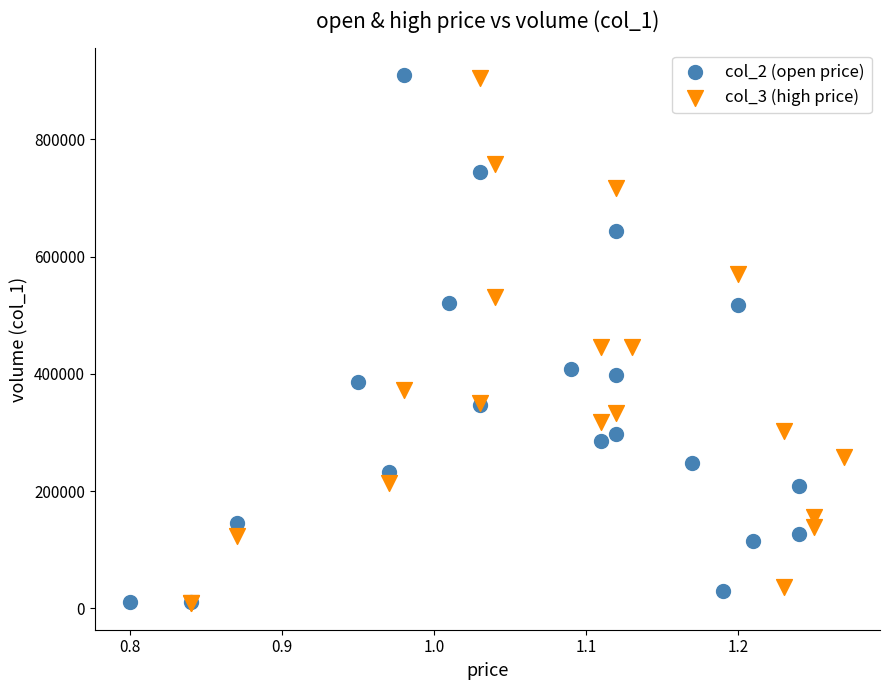

Which series has the widest spread of Y values?

col_2 (open price)